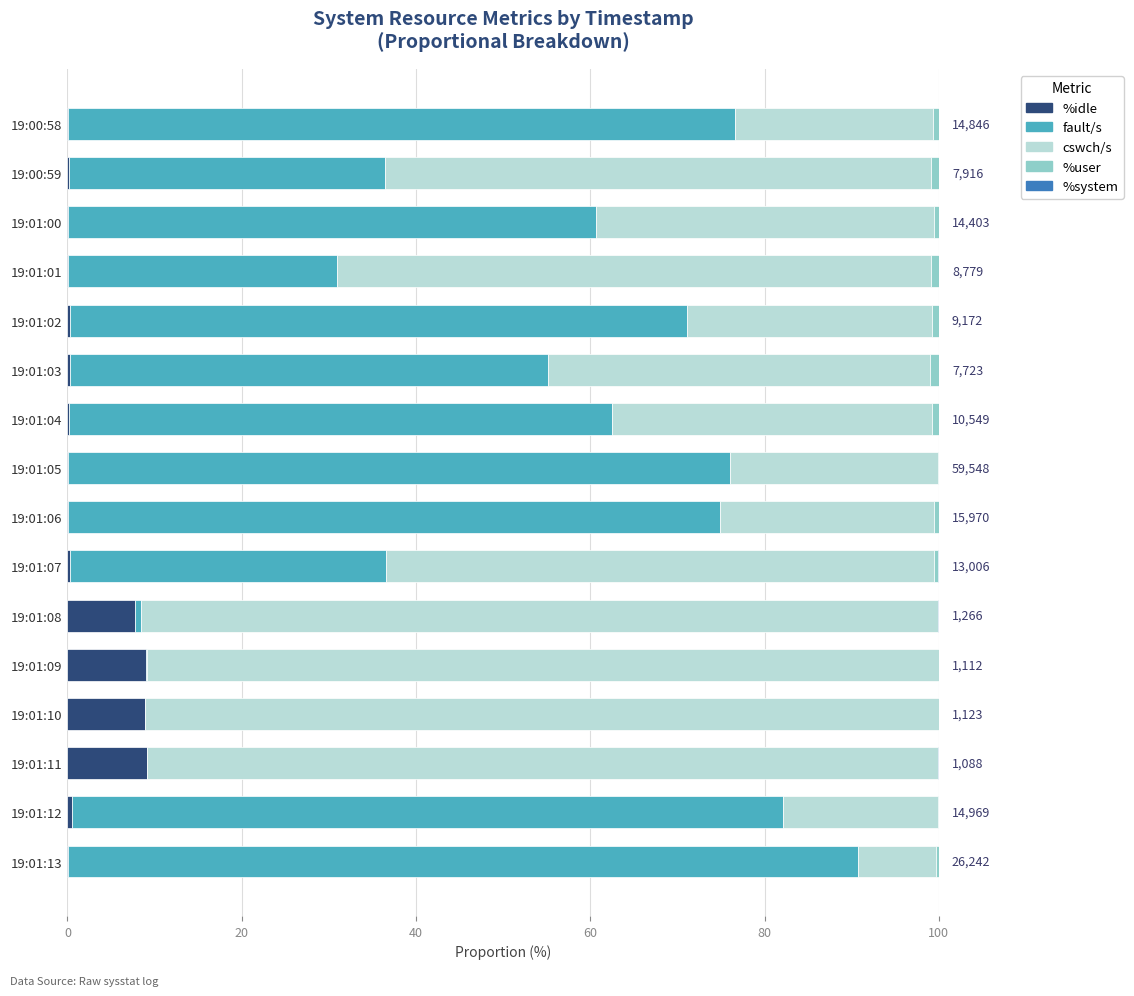

What is the maximum value for %idle?

9.1